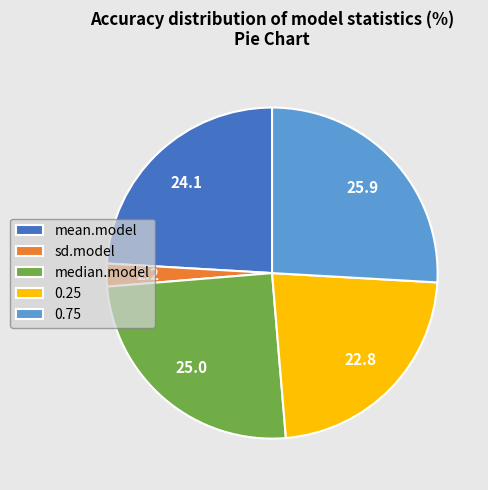

Does any single category account for the majority?

No